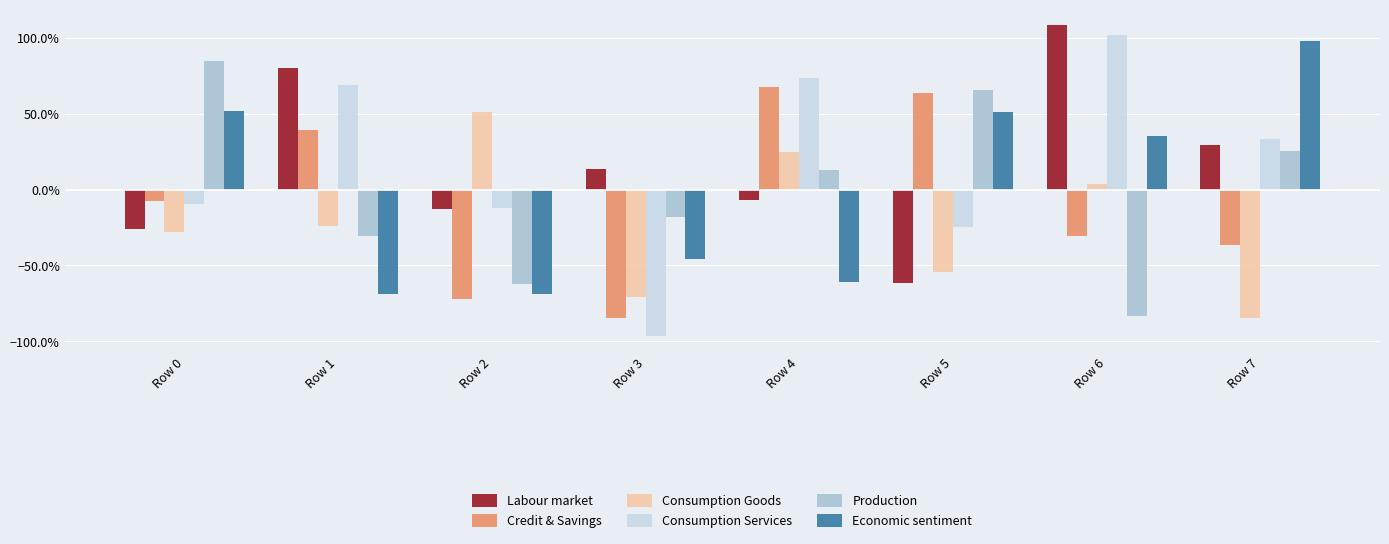

What is the average value of the Consumption Goods series?

-0.2